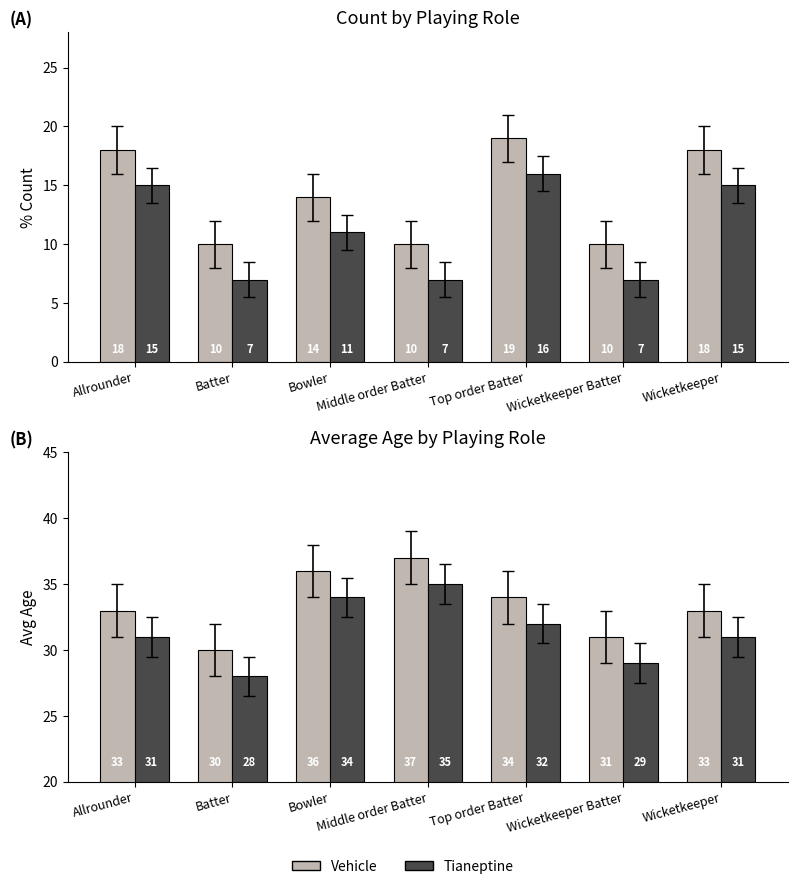

Is it true that Avg Age equals 33 at Wicketkeeper?

True